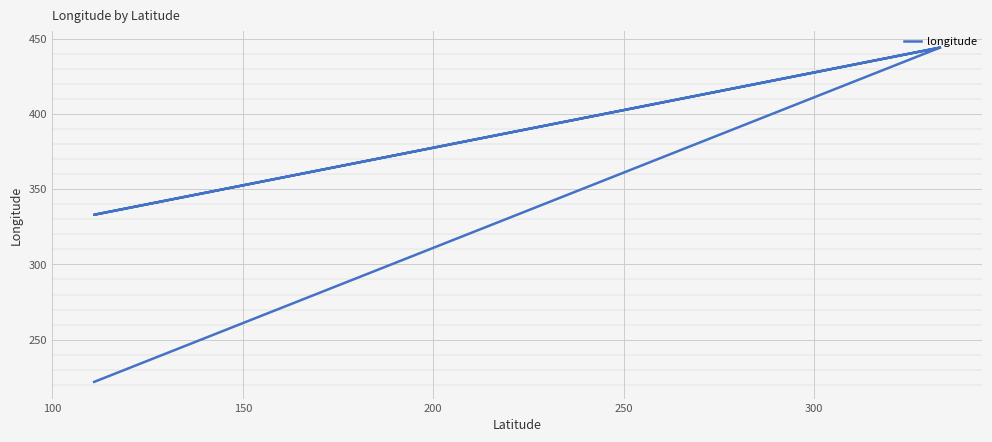

True or false: the data has more than 2 interior local peaks.

False